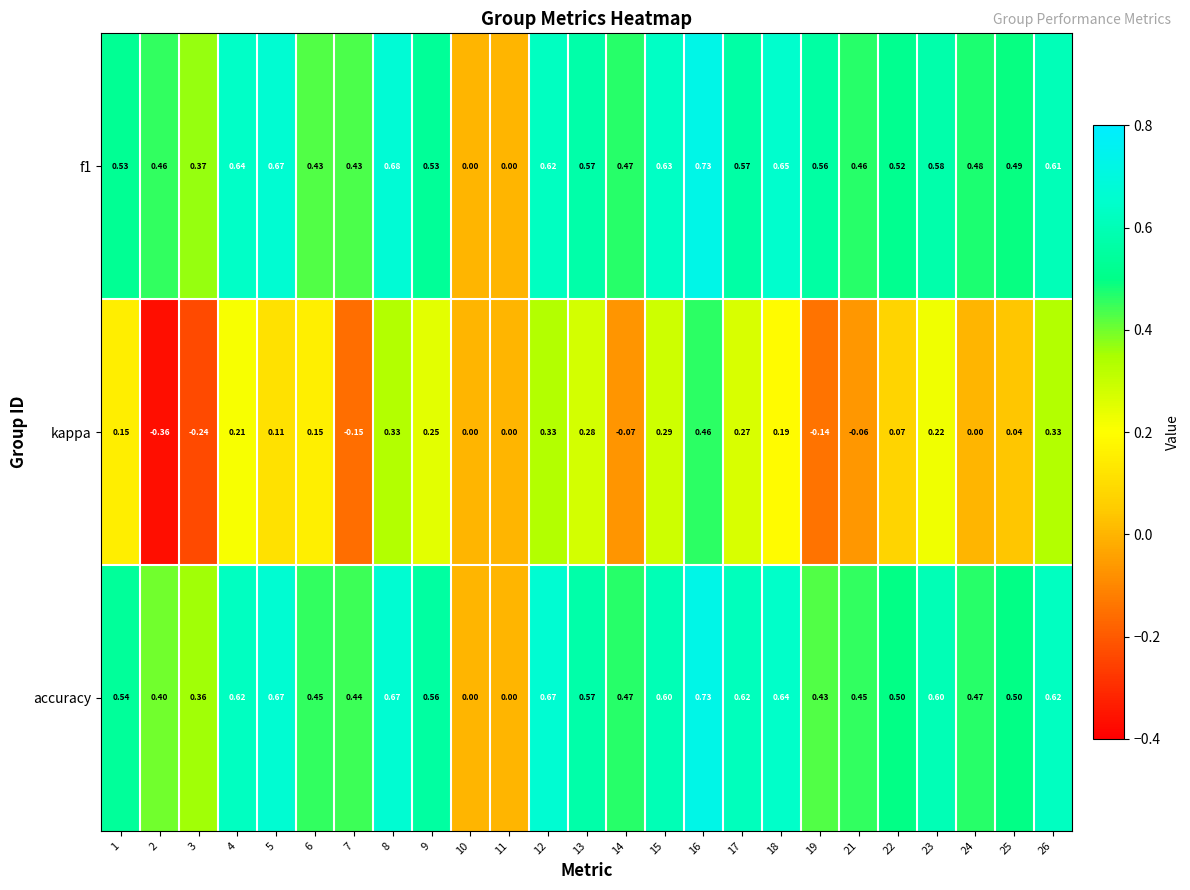

Which series has the widest spread of values?

kappa